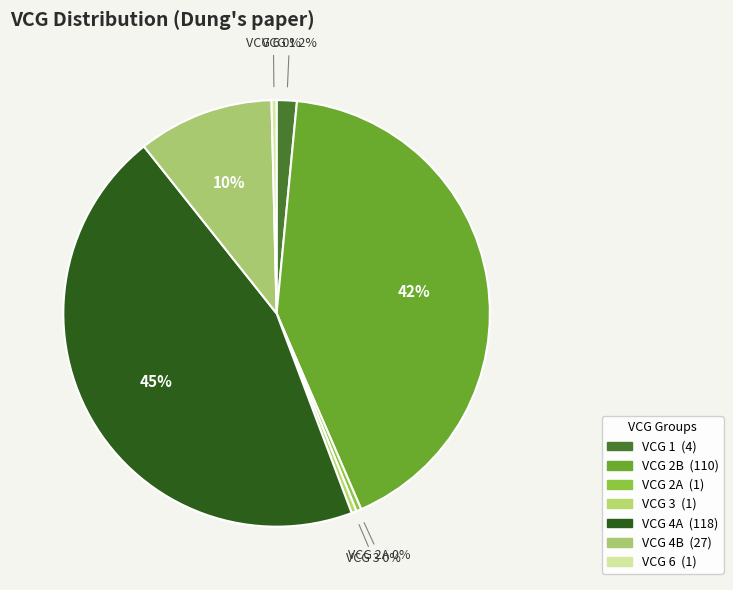

Count the number of slices in the pie.

7